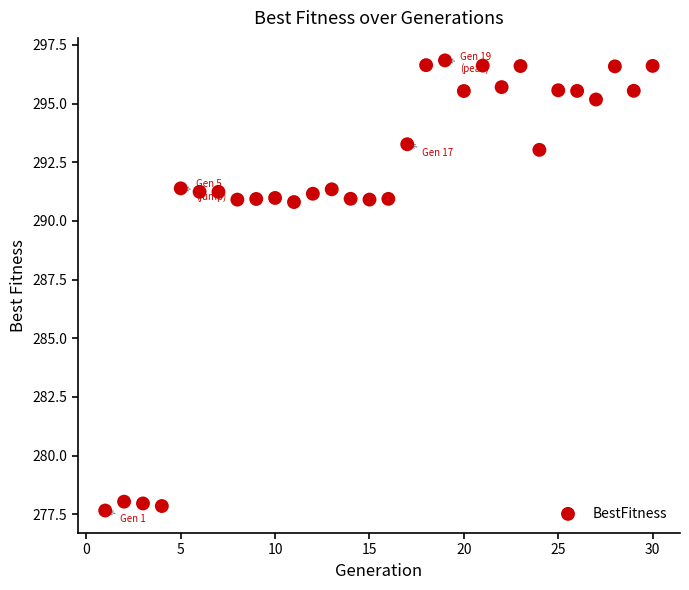

What is the range of X values (max minus min)?

29.0